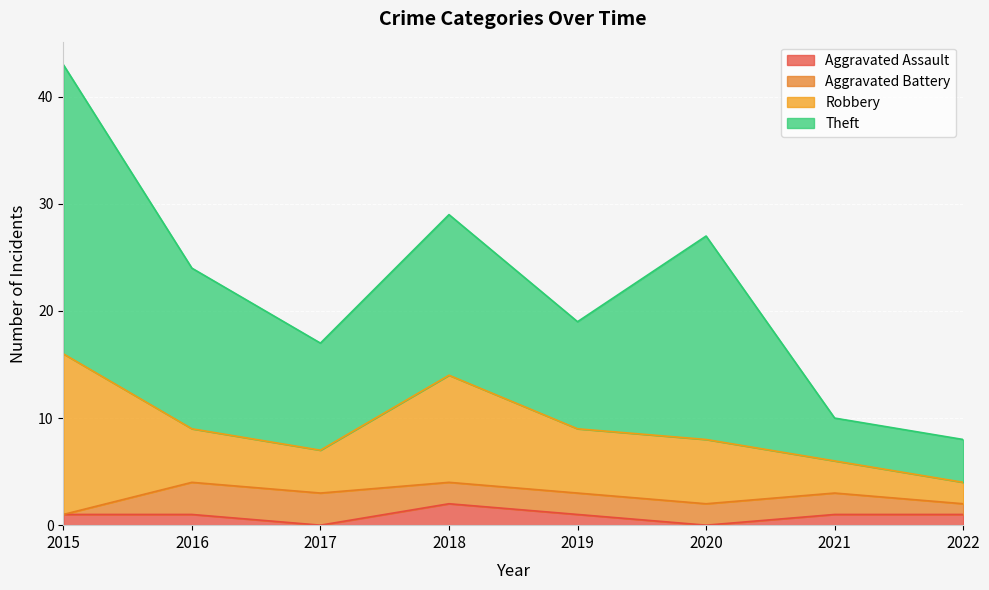

How many interior local peaks does the Aggravated Assault series have?

1